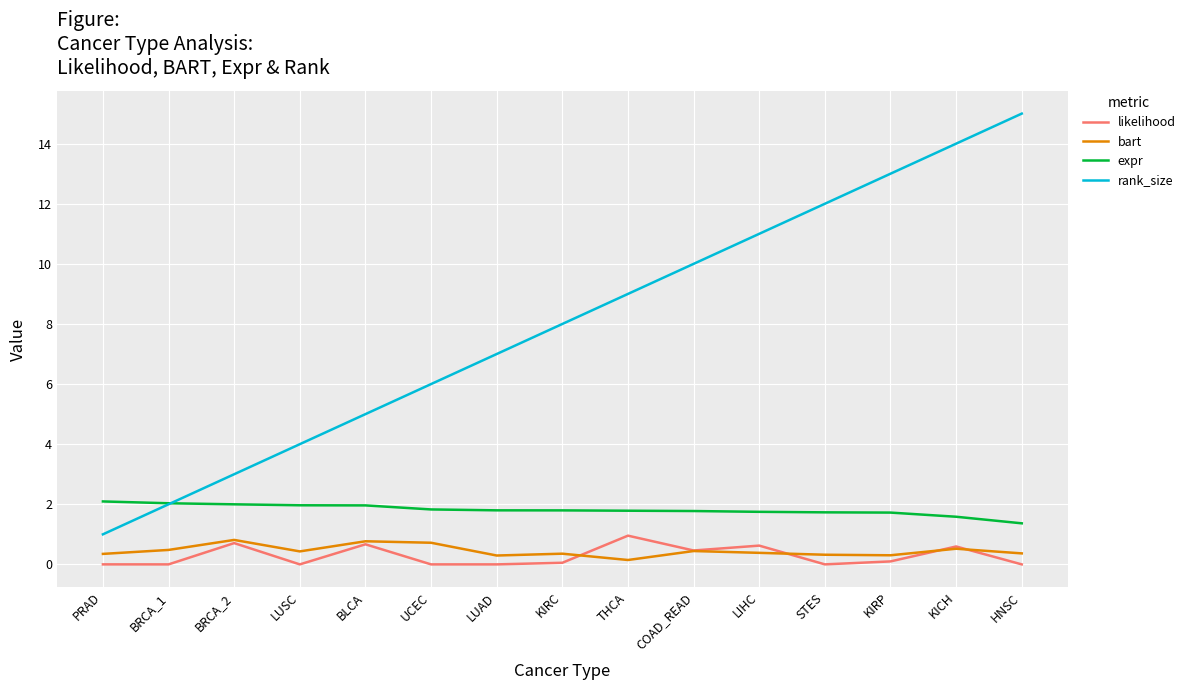

What is the greatest value displayed?

15.0